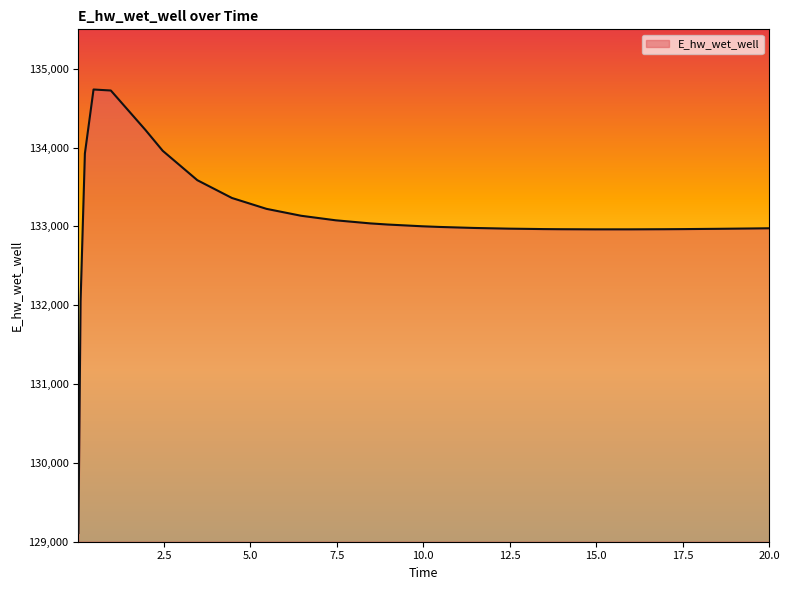

What is the maximum value shown in the chart?

134736.8